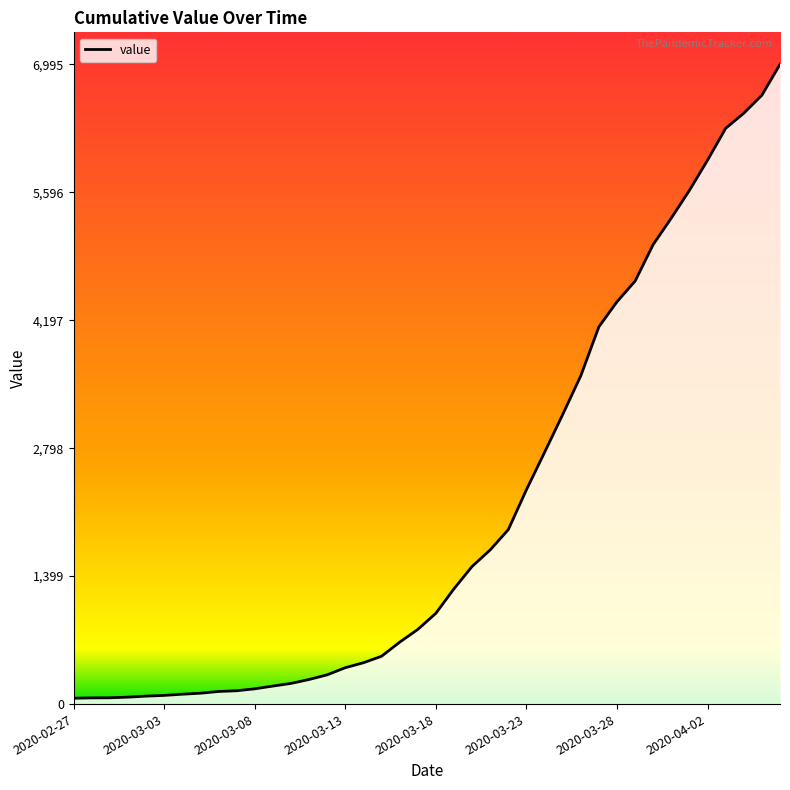

What is the difference between the maximum and minimum values?

6931